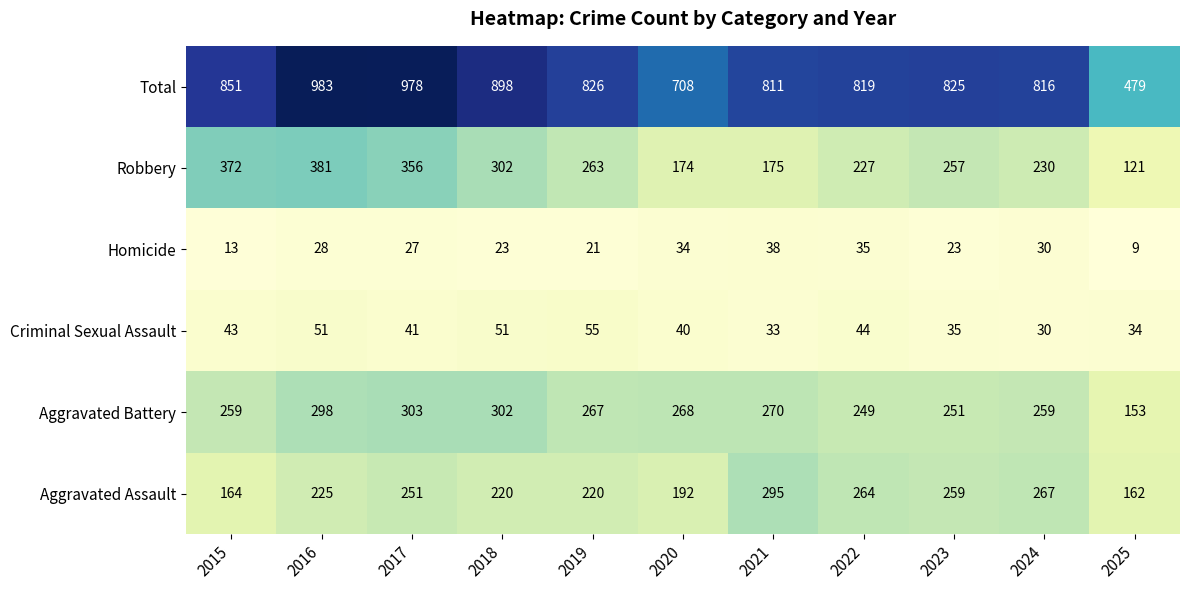

How many data points does each series have?

11